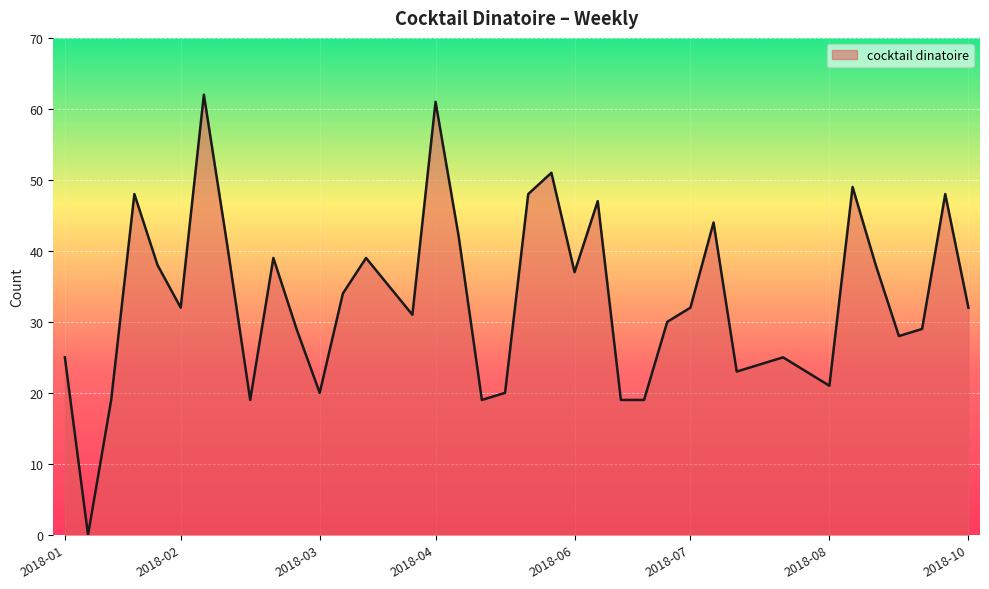

What is the difference between the maximum and minimum values?

62